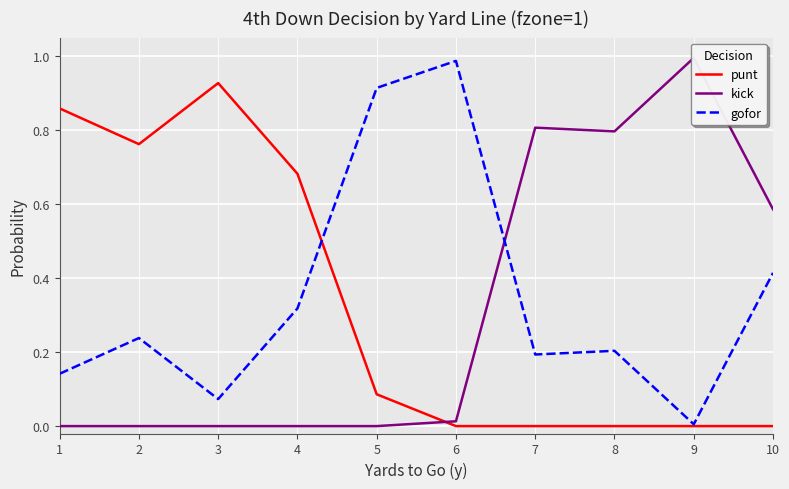

List the labels in order of kick value, largest first.

9, 7, 8, 10, 6, 1, 2, 3, 4, 5